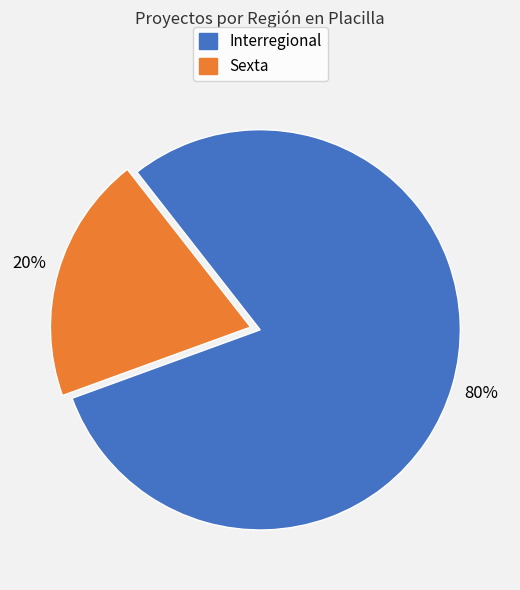

Is there a majority slice in this chart?

Yes